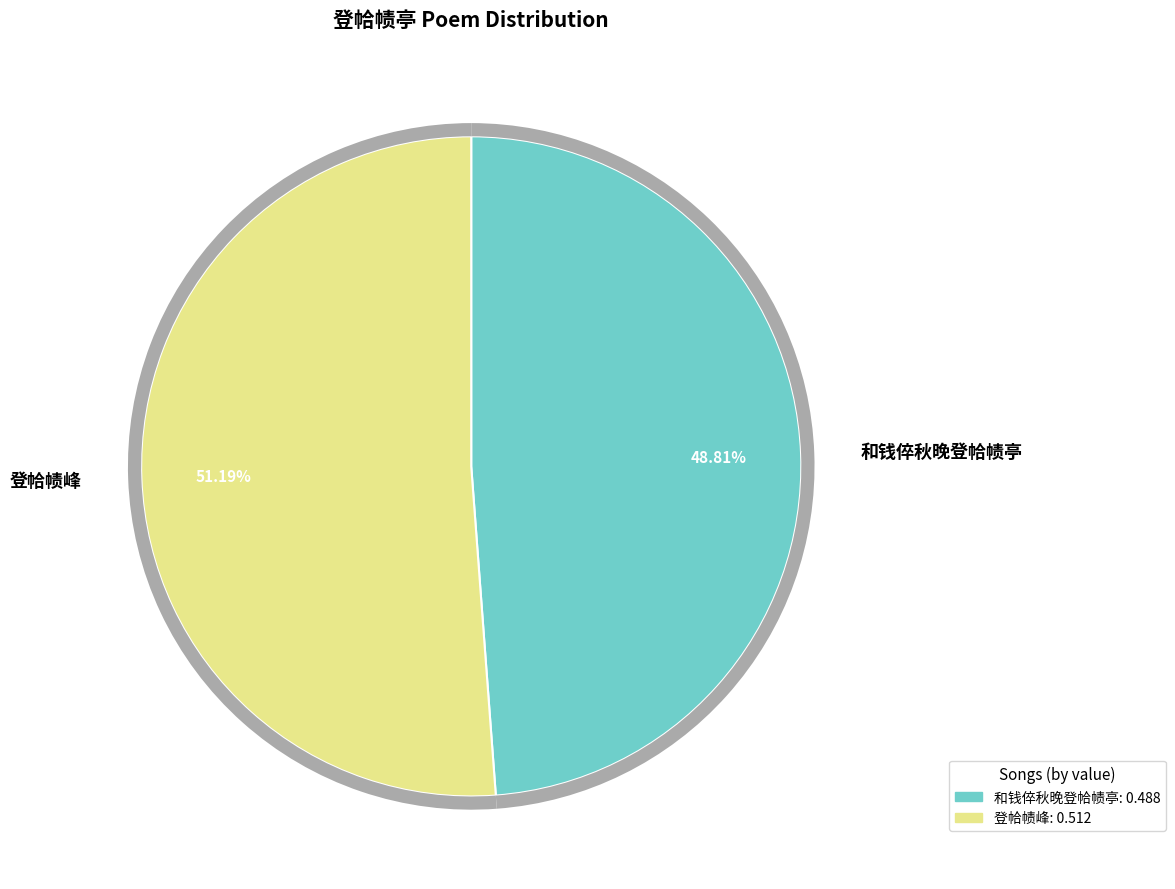

Does 和钱倅秋晚登帢帻亭 account for over 50% of the chart?

No